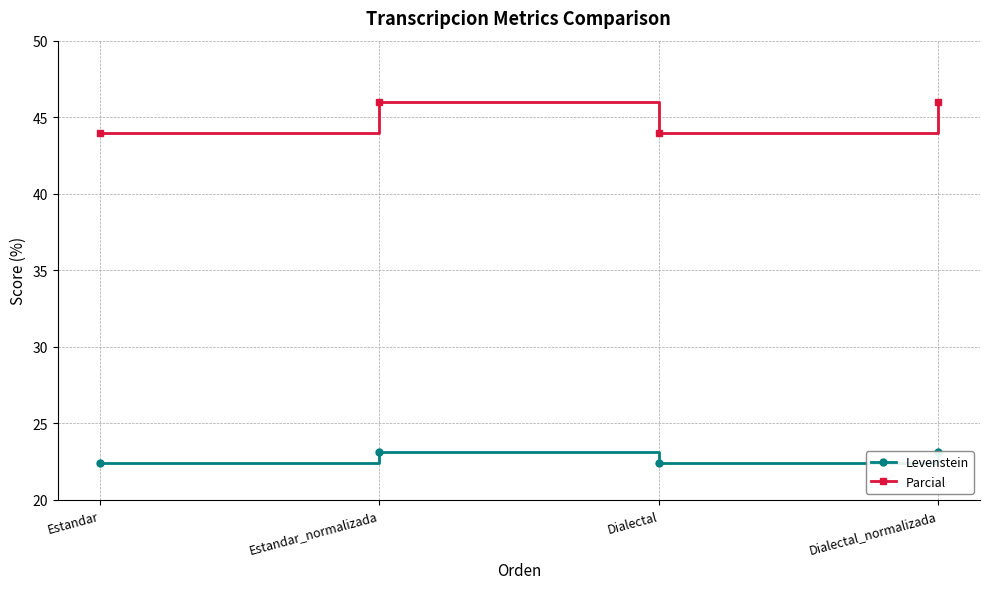

At which label is Levenstein closest to 22?

Estandar